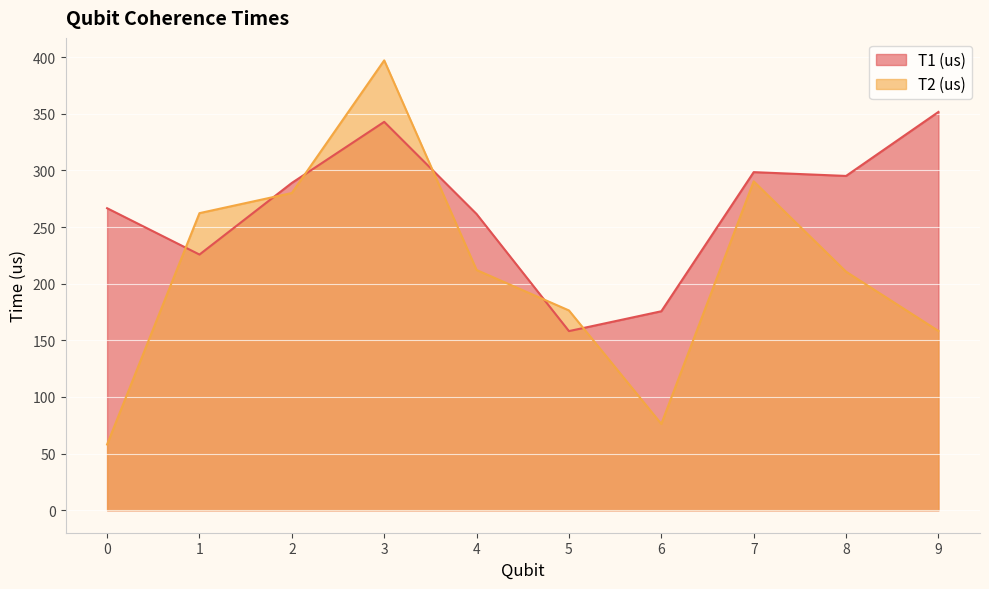

Rank the series by their maximum value, from highest to lowest.

T2 (us), T1 (us)